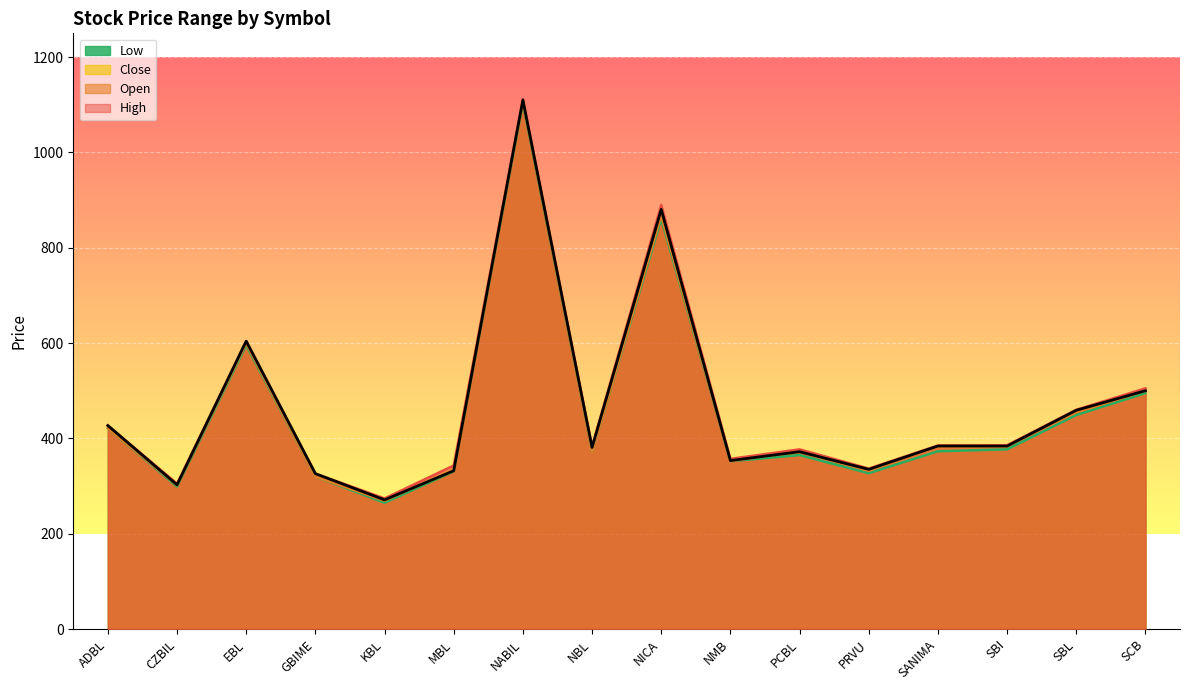

Reading left to right, transcribe all the data shown in this chart.

Open: 421.5	302.0	600.0	320.0	269.0	335.0	1110.0	372.1	868.0	352.0	374.0	332.0	384.0	385.0	455.0	500.0
High: 426.9	305.0	604.0	326.0	274.0	343.0	1112.0	383.0	890.0	357.0	377.0	336.6	385.0	385.5	460.0	505.0
Low: 421.5	299.1	595.7	320.0	265.0	330.9	1104.0	372.1	861.0	352.0	365.0	327.0	373.0	377.0	449.0	495.0
Close: 426.9	302.5	604.0	326.0	271.0	332.0	1110.0	381.0	880.5	353.4	372.0	335.0	384.0	383.9	459.0	500.0